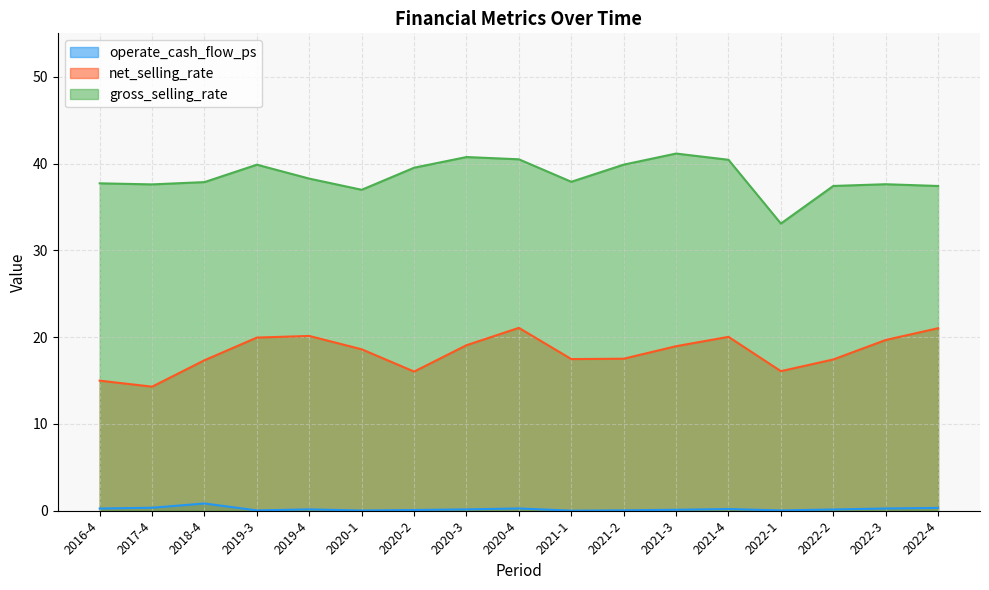

What is the sum of the operate_cash_flow_ps values at 2016-4 and 2021-3?

0.4